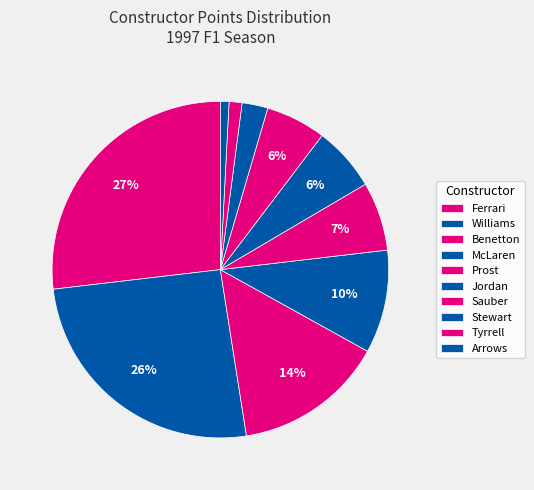

How many segments does this pie chart have?

10